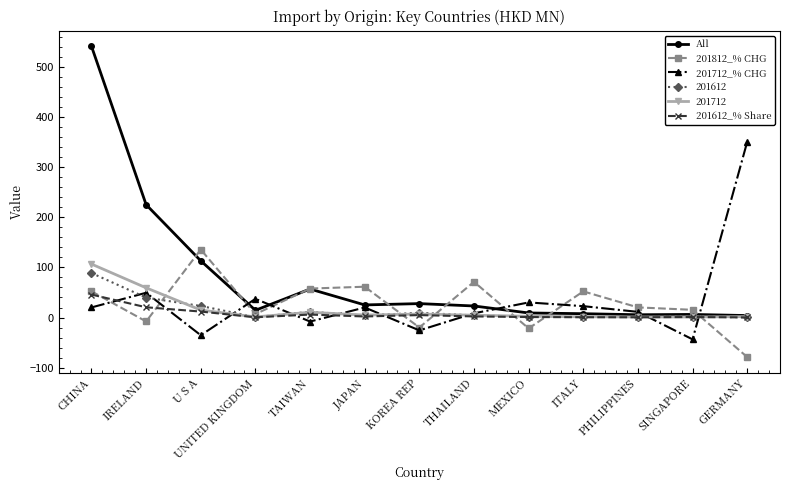

How many lines are shown in the chart?

6